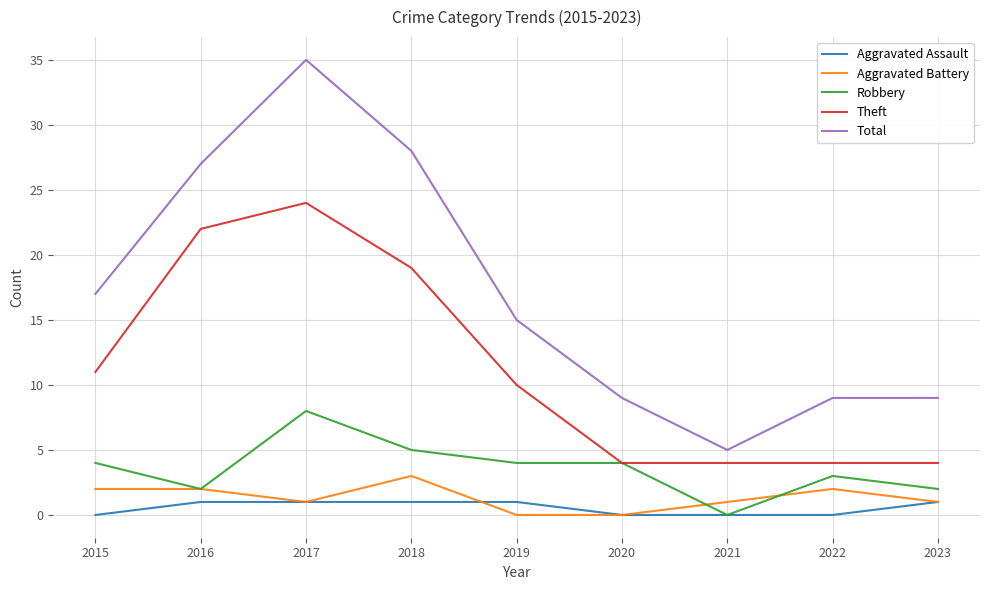

Where is Total nearest to the value 20?

2015